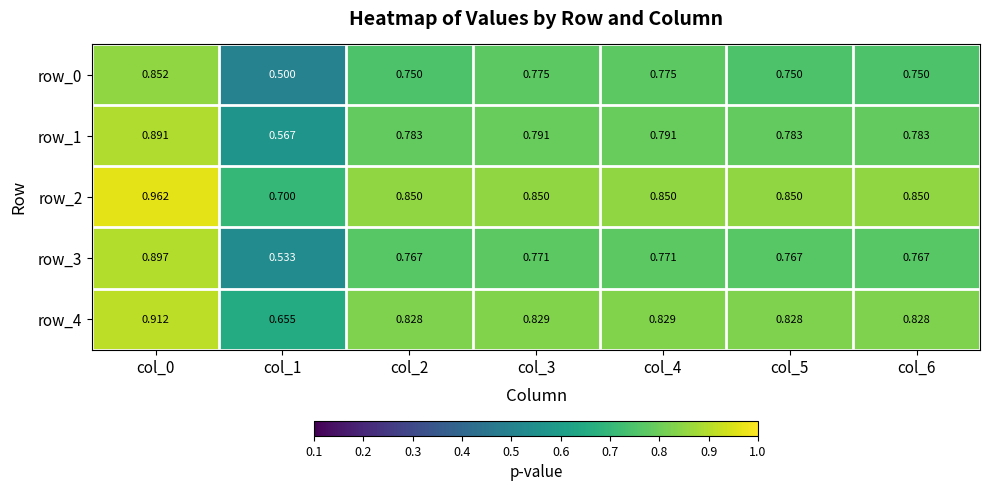

Is the value of row_0 at col_6 greater than the value of row_1 at col_3?

No